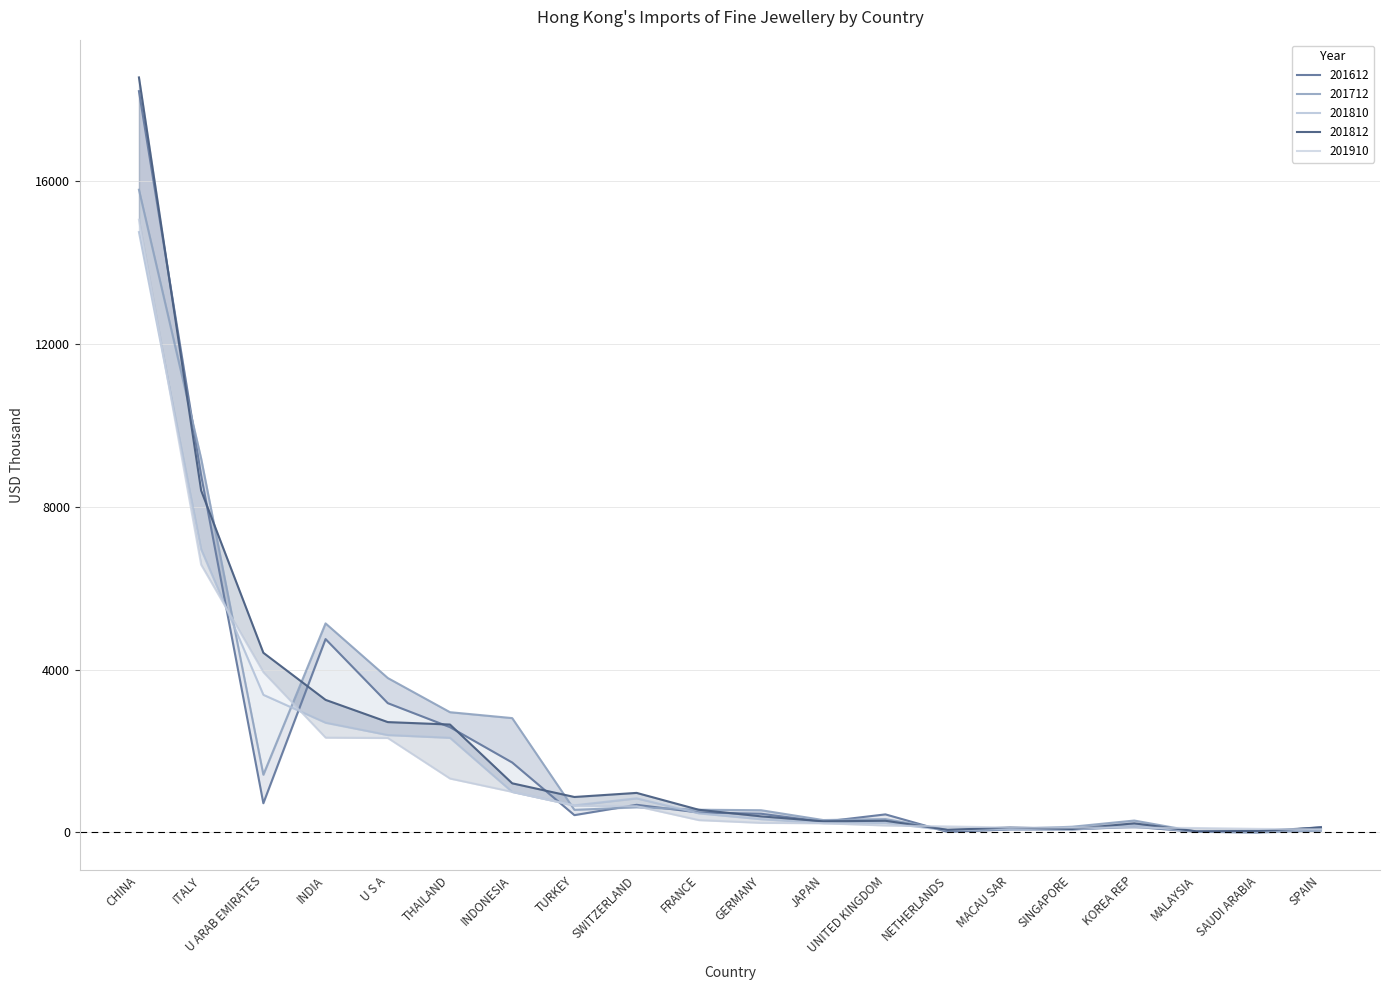

At which category does 201810 reach its first local peak?

SWITZERLAND